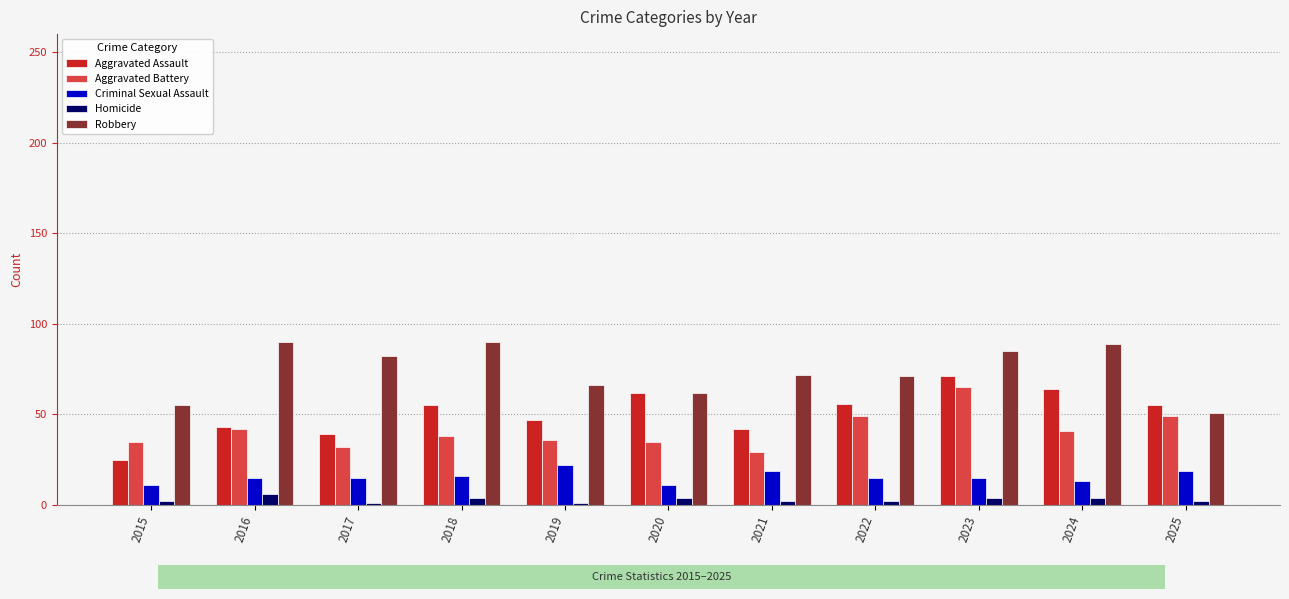

Count the number of categories in the chart.

11